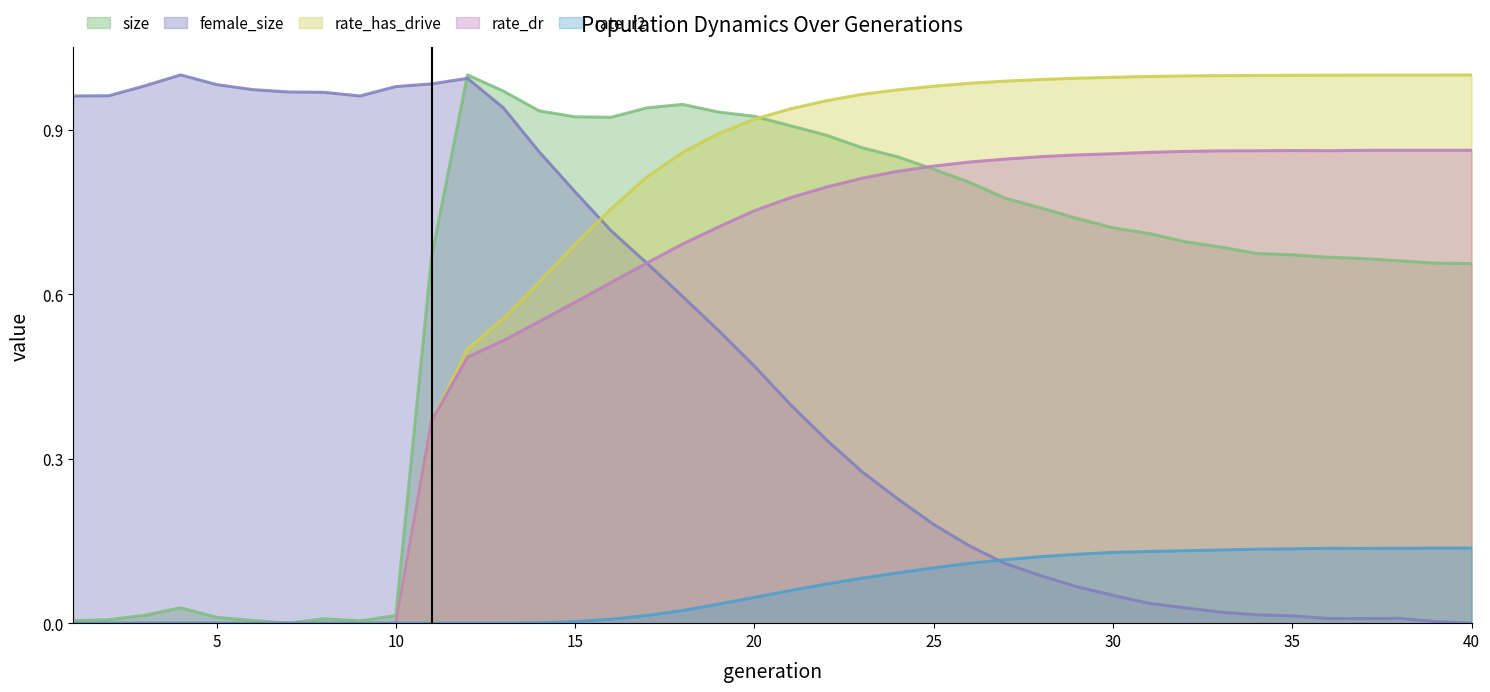

Count the number of categories in the chart.

40